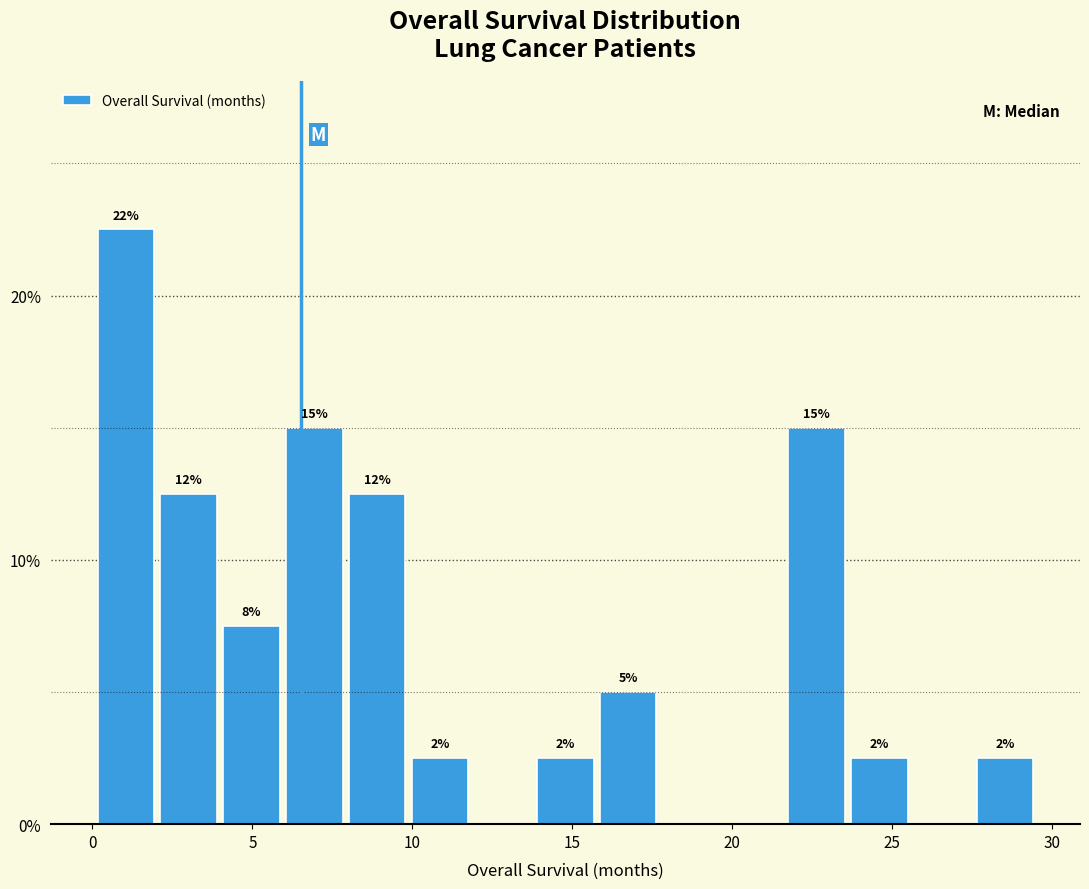

Read against the x-axis, roughly where is the centre of the tallest bar?

1.0